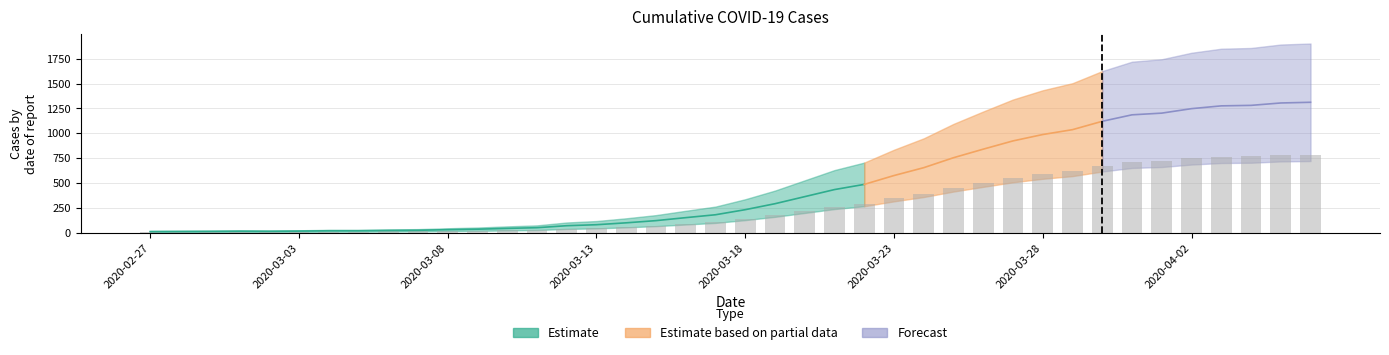

How many values exceed 139?

20